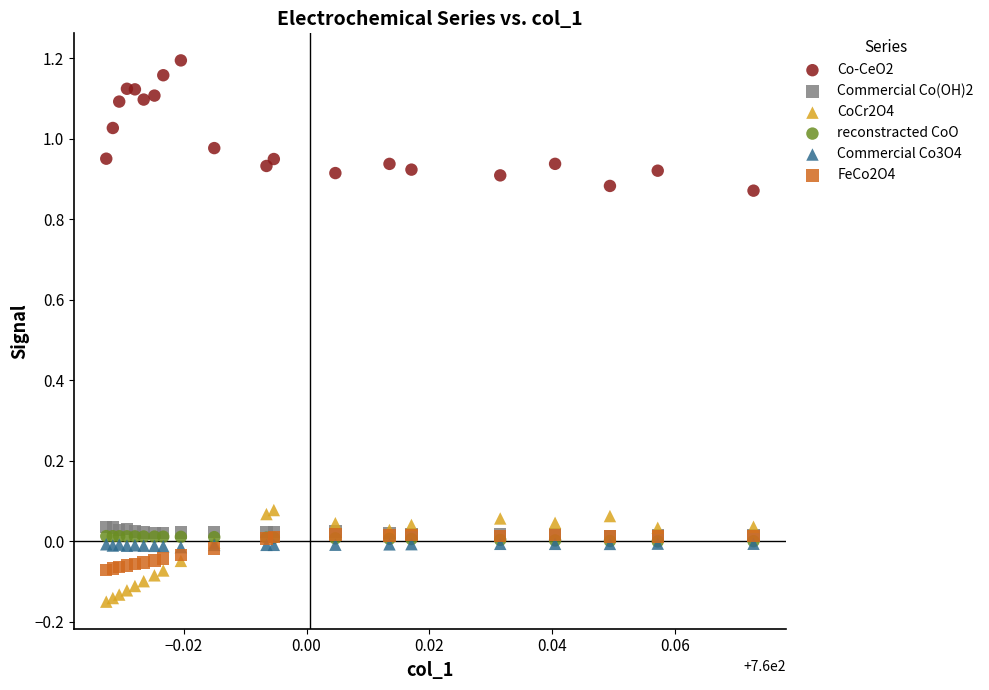

Which series contains the lowest Y value?

CoCr2O4